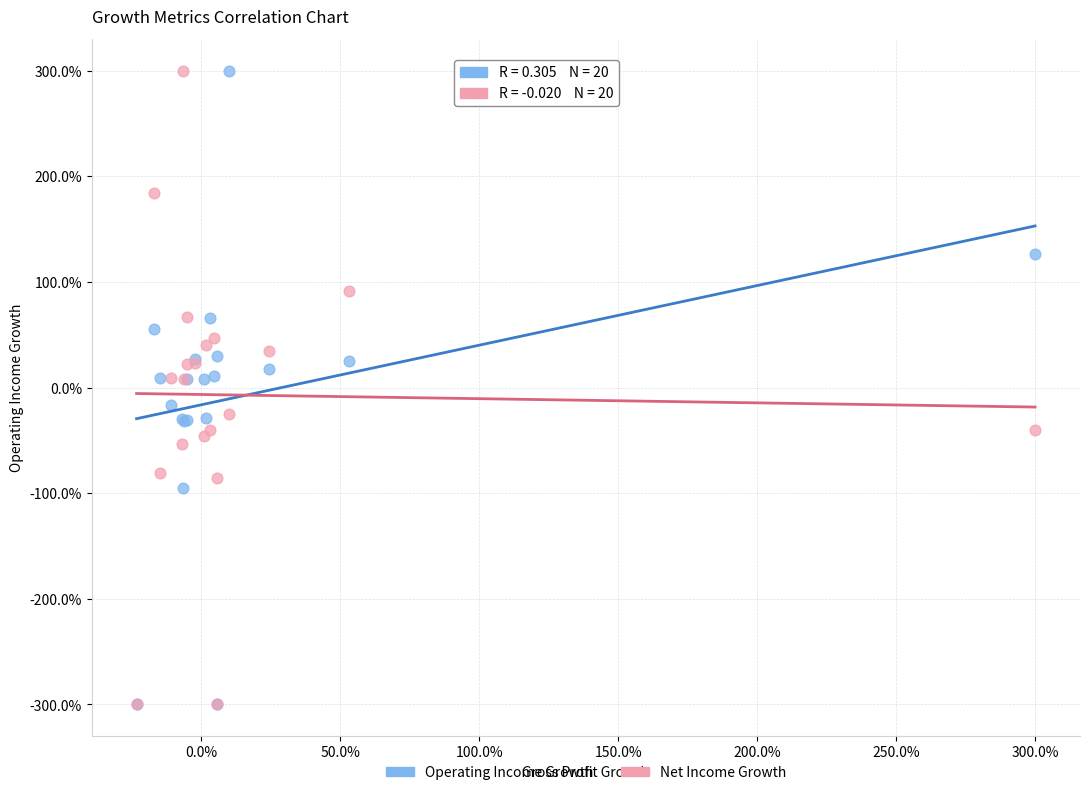

What are all the series names shown in the legend?

Operating Income Growth, Net Income Growth